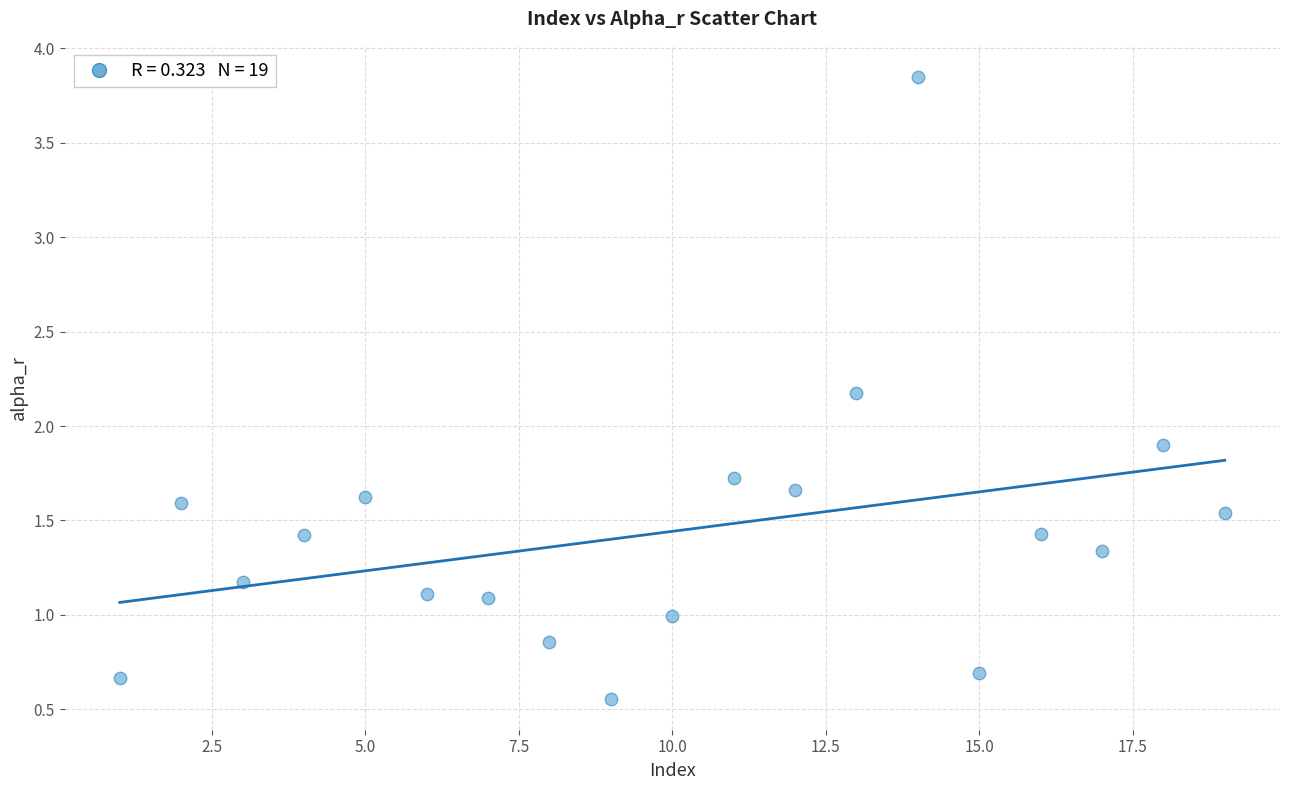

What is the range of X values (max minus min)?

18.0